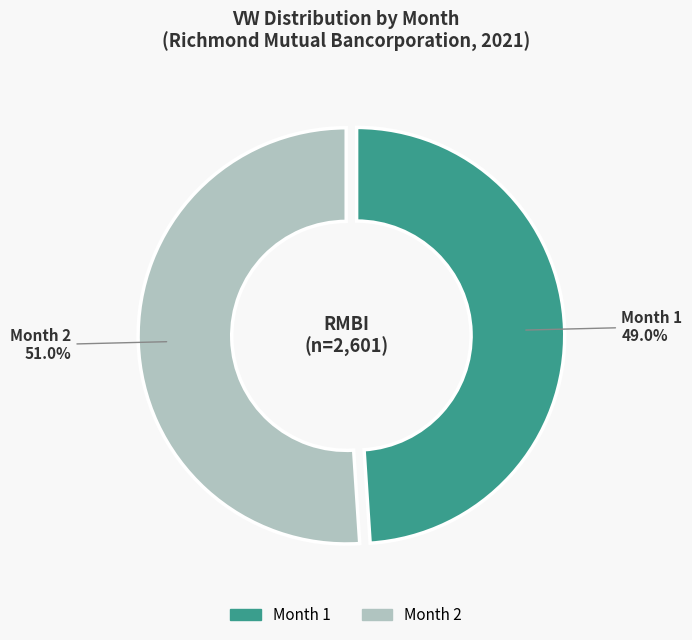

Is the sum of Month 1 and Month 2 greater than half?

Yes